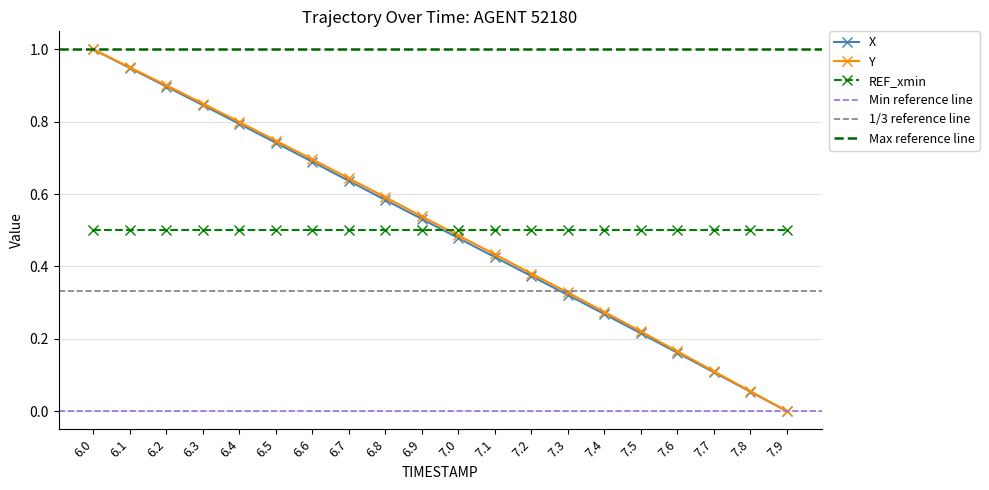

Is it true that X equals 0.3 at 6.9?

False